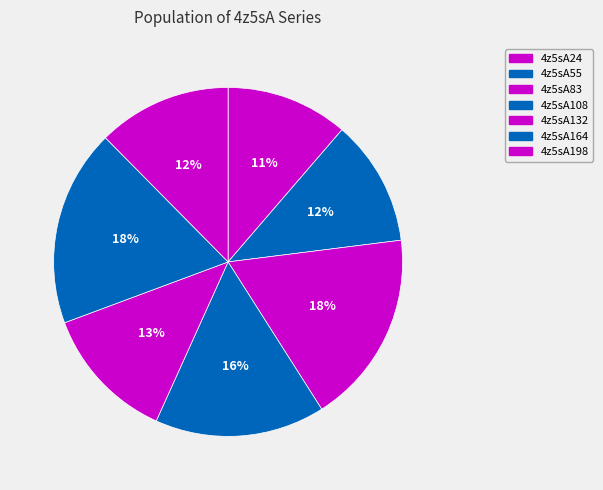

Does any single category account for the majority?

No